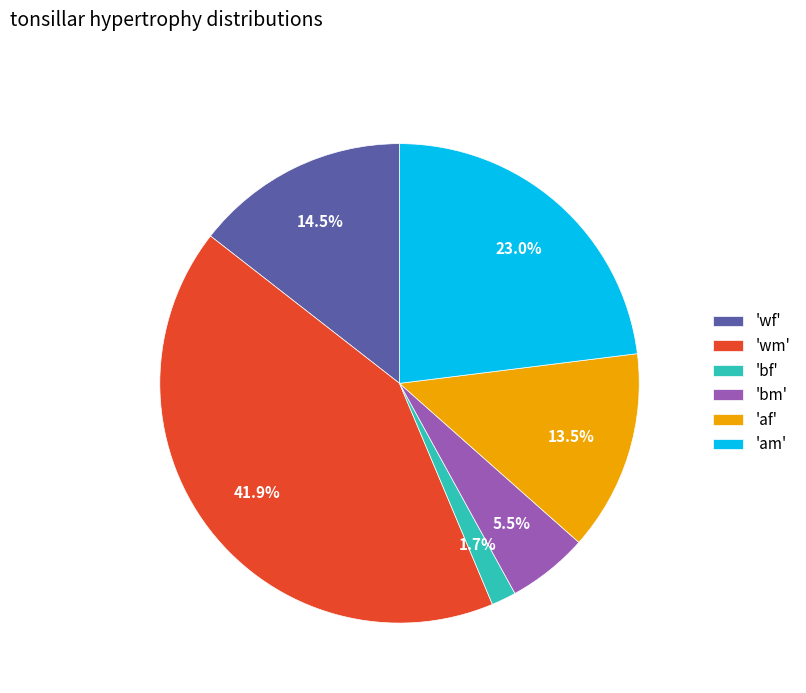

Rank the categories by value from highest to lowest.

'wm', 'am', 'wf', 'af', 'bm', 'bf'